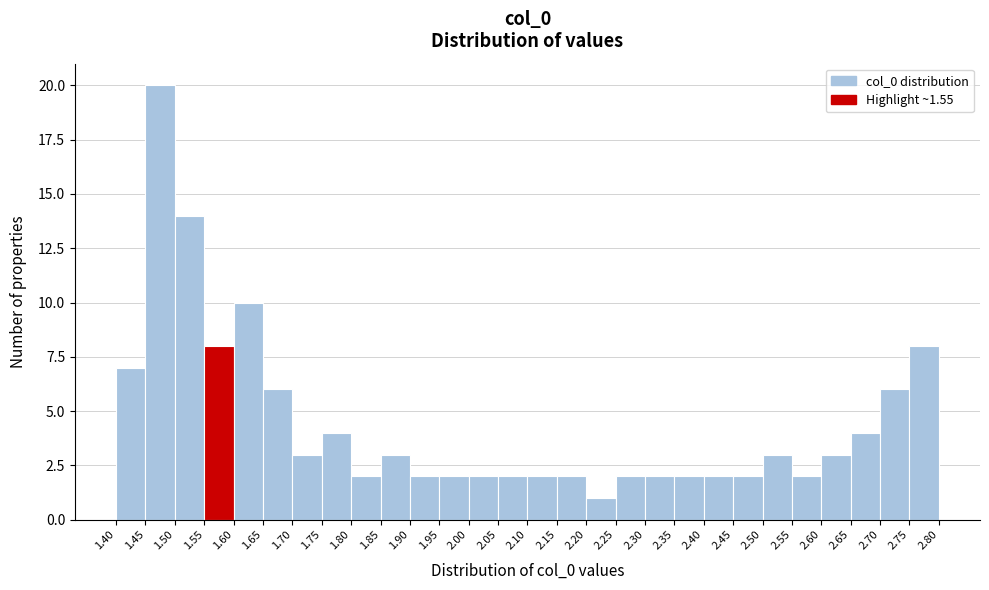

What is the height of the bar covering 1.95 to 2.00 on the x-axis? The values are not printed on the chart, so give them approximately, as read against the axis.

2